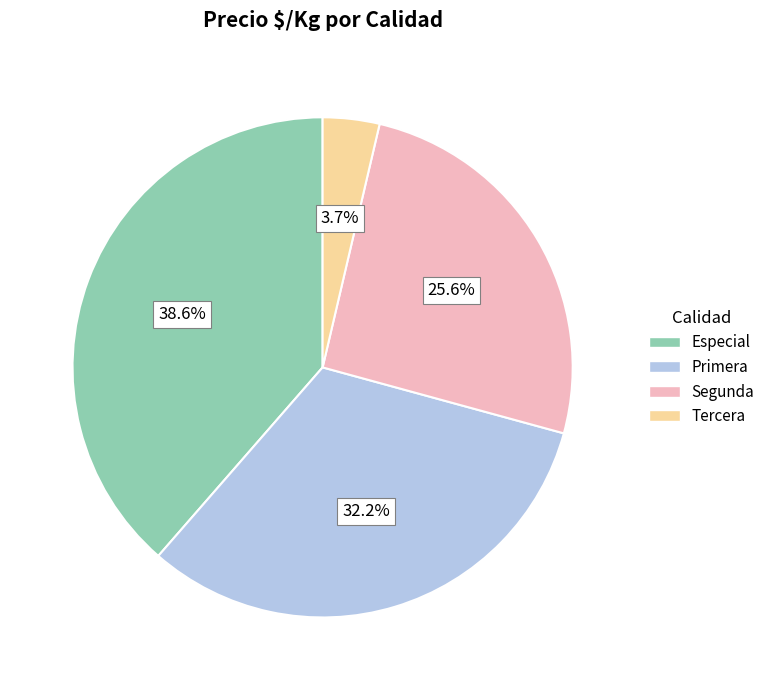

Does any single category account for the majority?

No